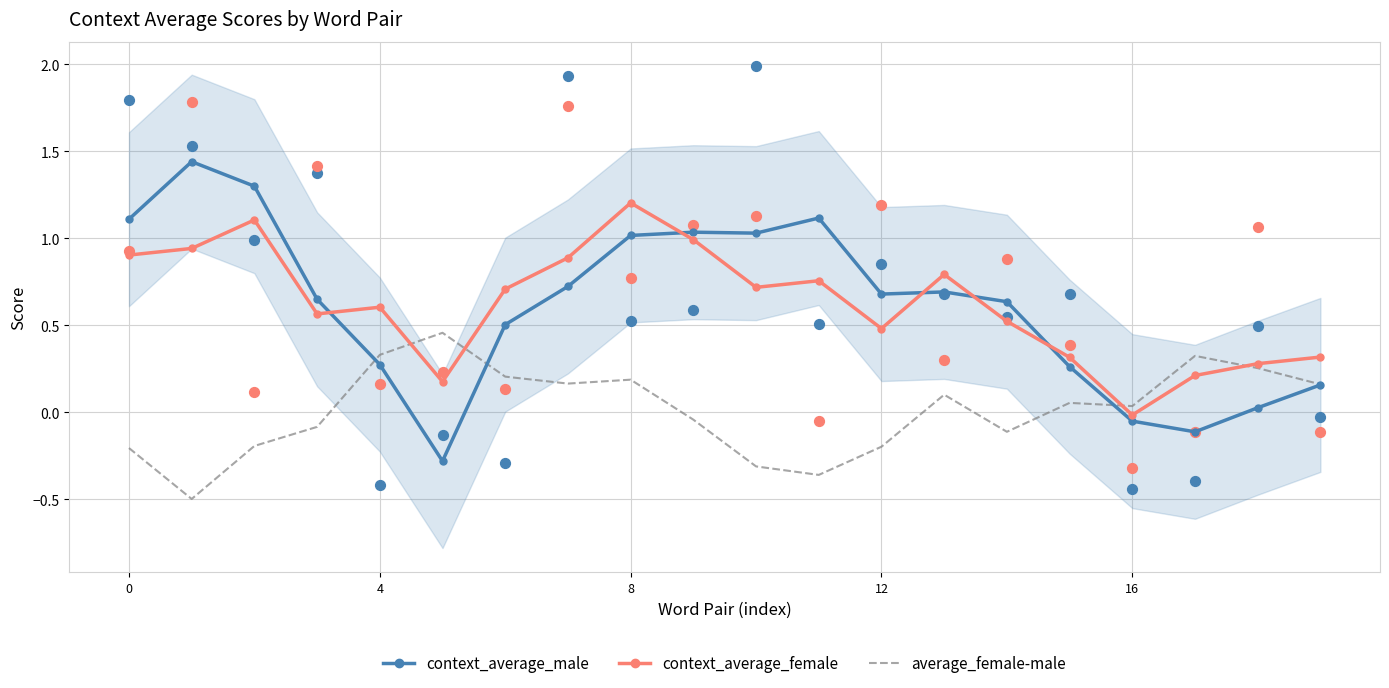

What are all the series names shown in the legend?

context_average_male, context_average_female, average_female-male